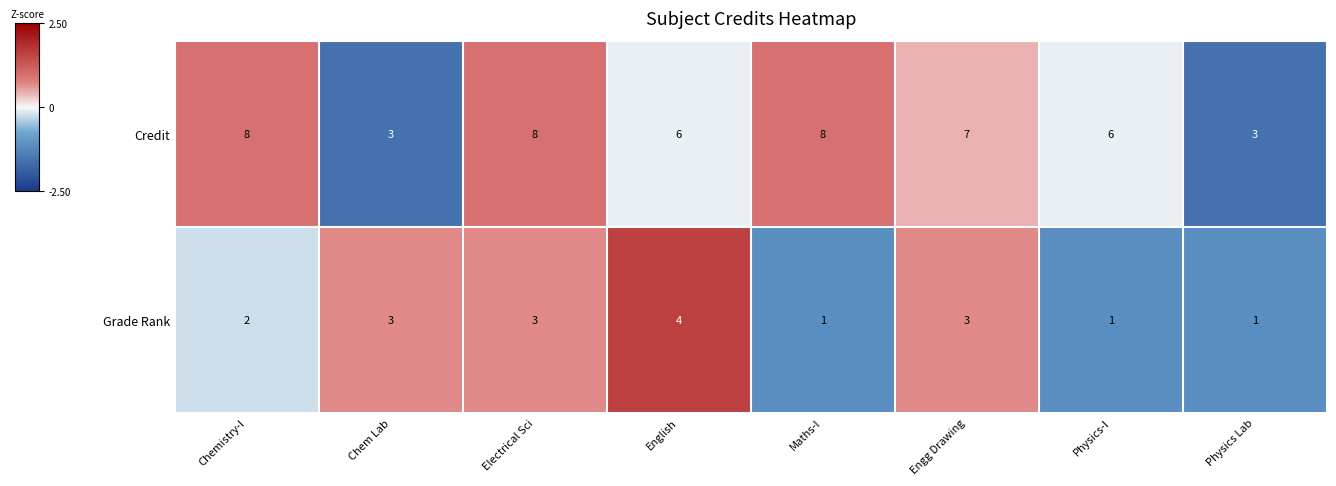

Which series changed the most between Engg Drawing and Physics Lab?

Credit